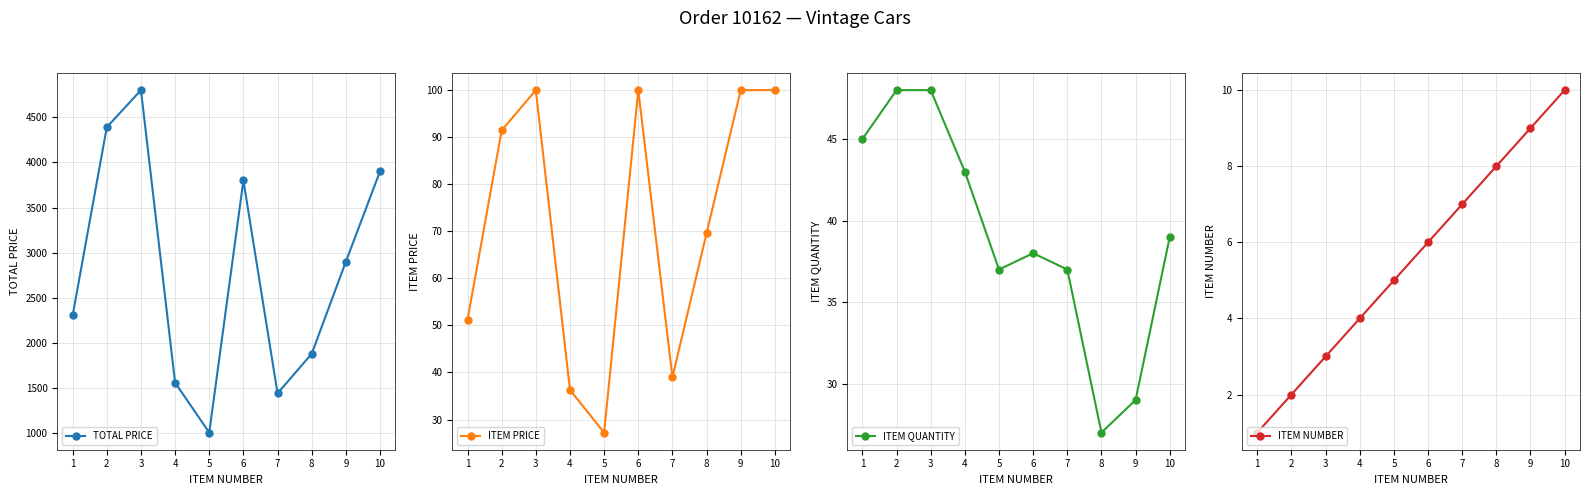

Which has a higher value, 7 or 9?

9